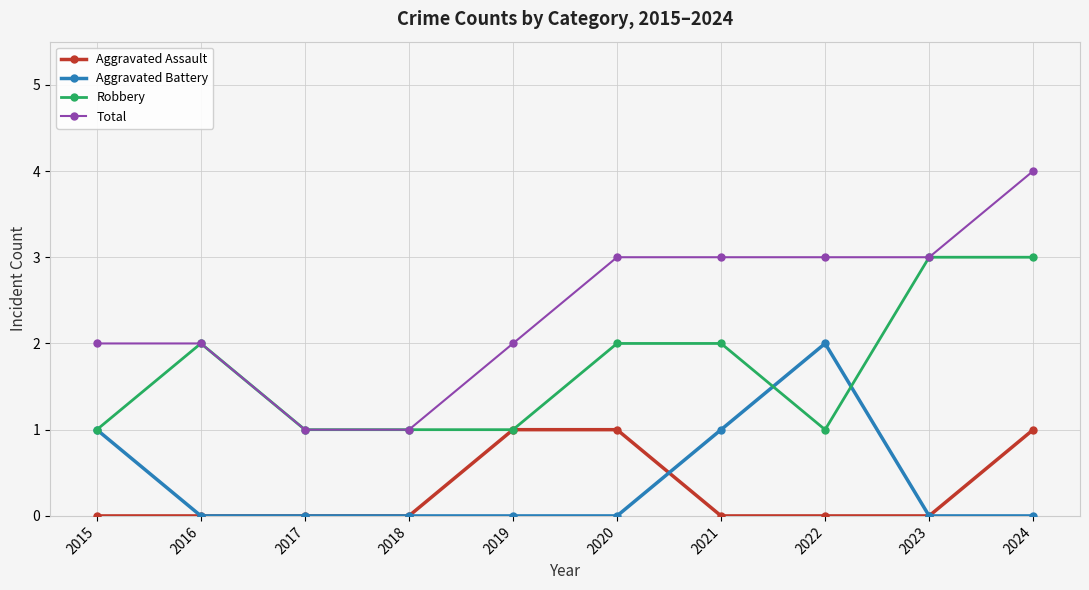

What is the maximum value shown in the chart?

4